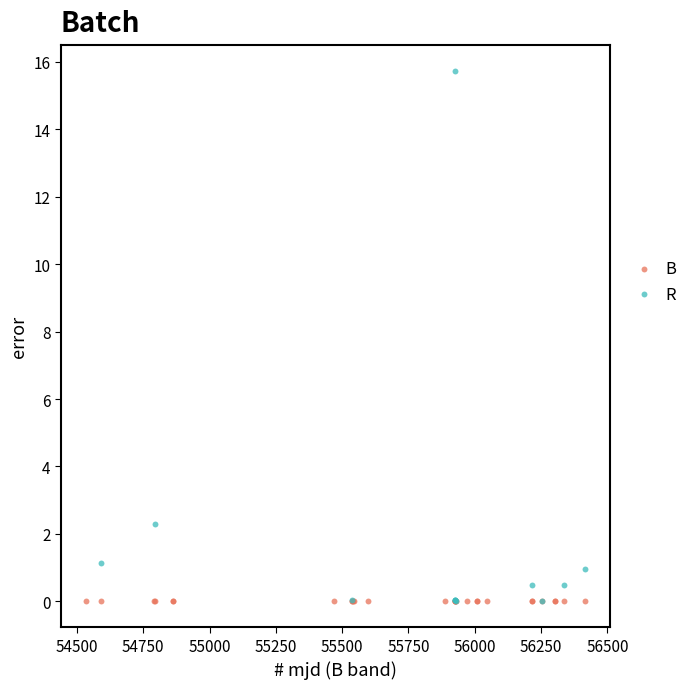

Which series contains the highest Y value?

R